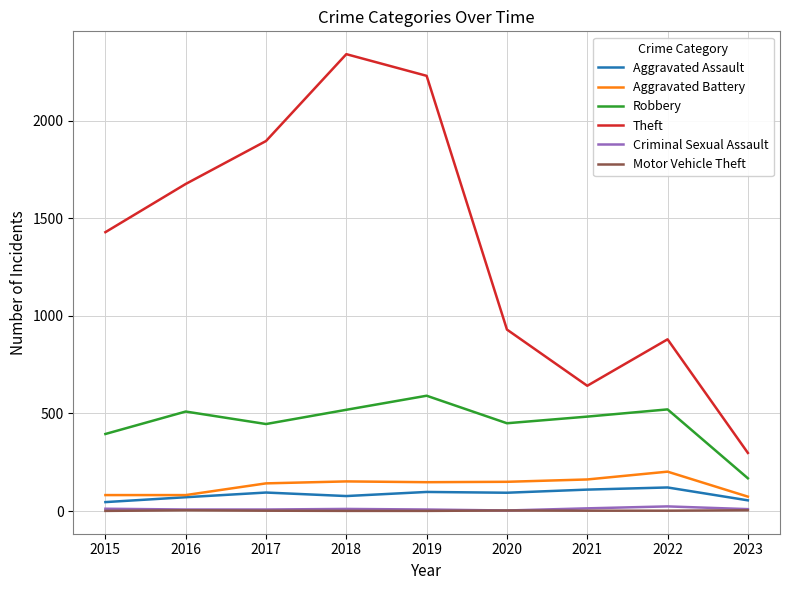

What is the minimum value shown in the chart?

1